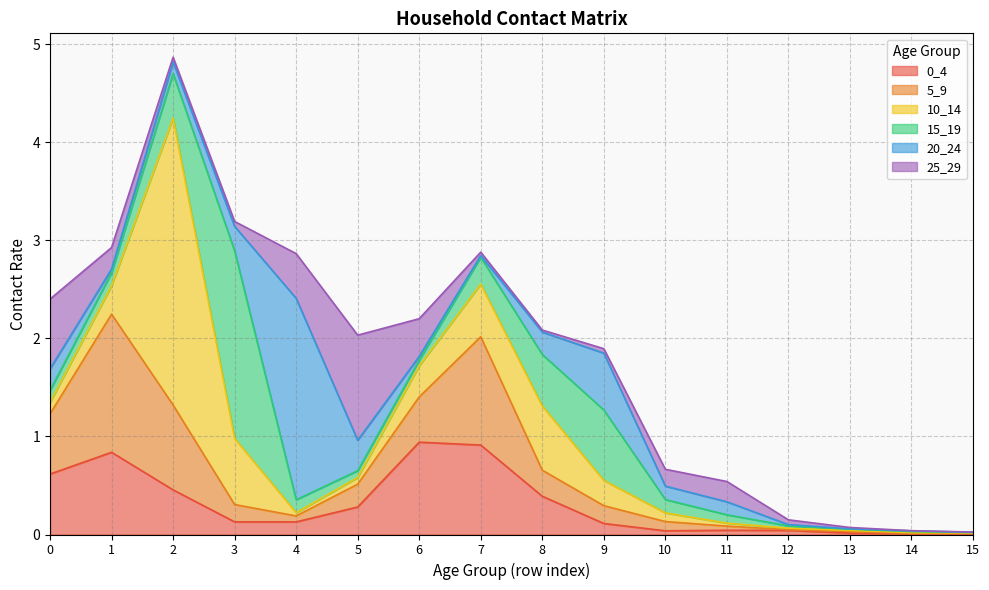

In 0_4, how many points are lower than both neighbors (excluding endpoints)?

2